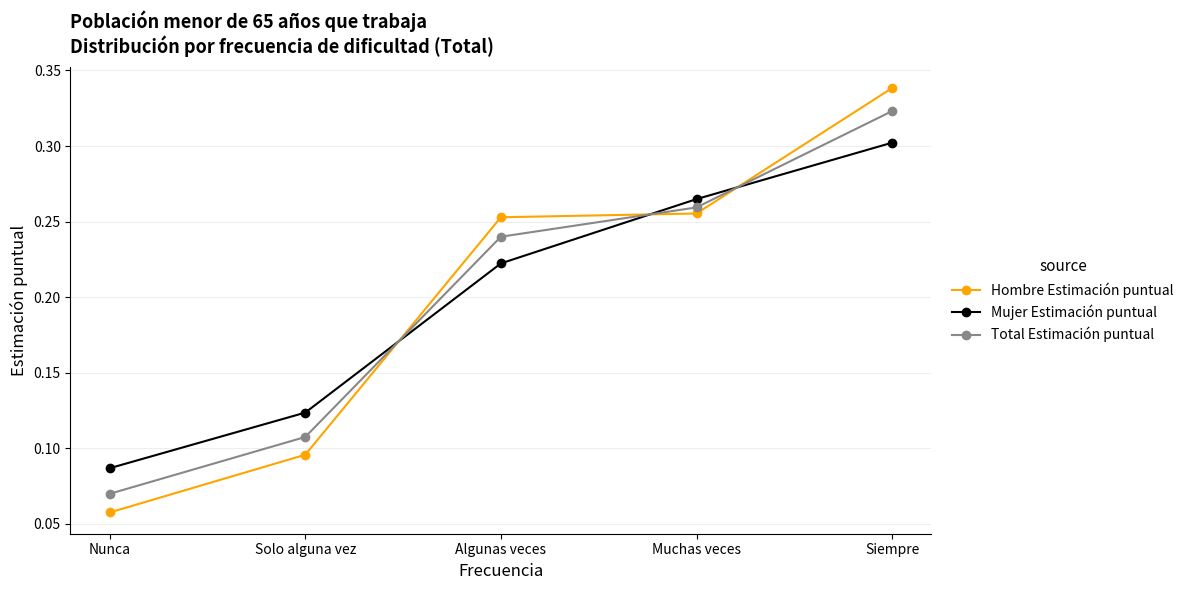

What is the label of the 1st point from the left?

Nunca